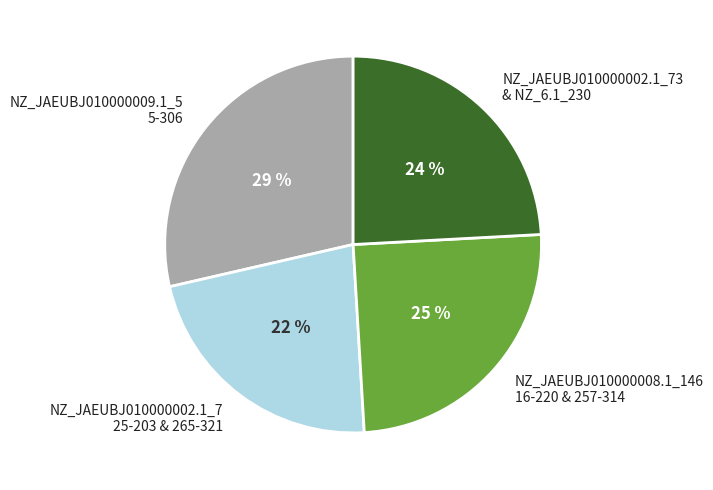

Is the sum of NZ_JAEUBJ010000008.1_146 16-220 & 257-314 and NZ_JAEUBJ010000002.1_7 25-203 & 265-321 greater than half?

No